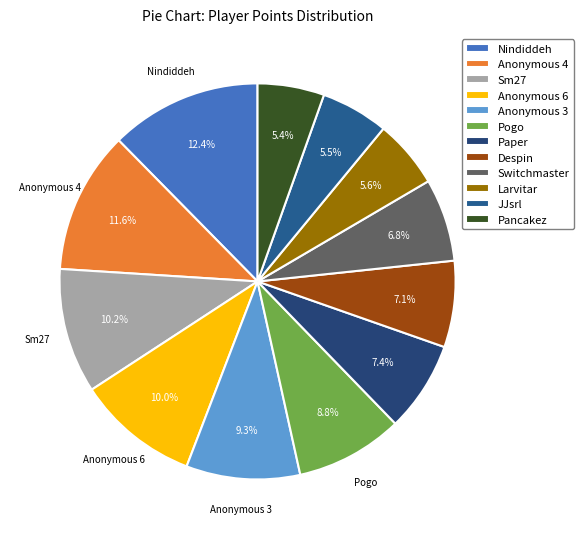

The Switchmaster slice represents 1% of the pie. True or false?

False